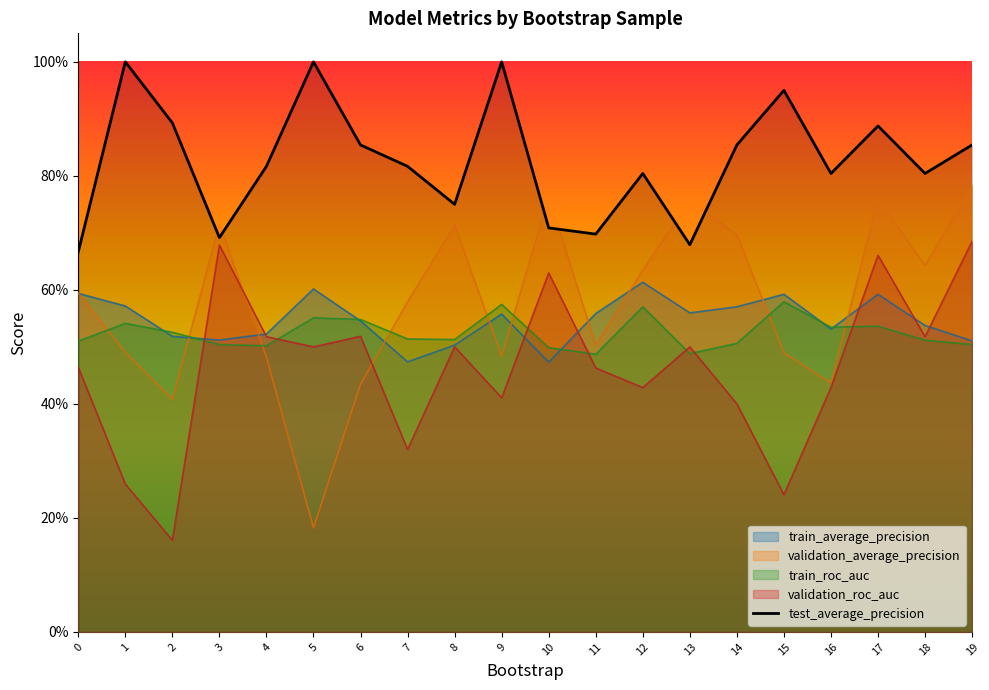

Which has a higher value, 5 or 13?

5